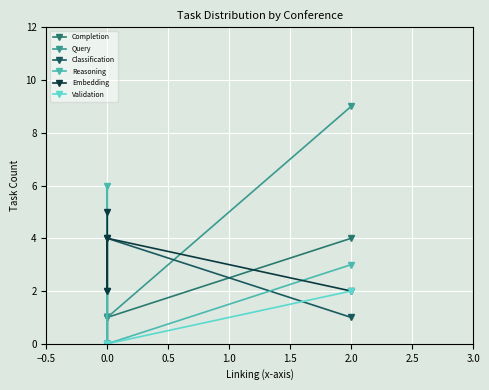

How many interior local peaks does the Embedding series have?

1